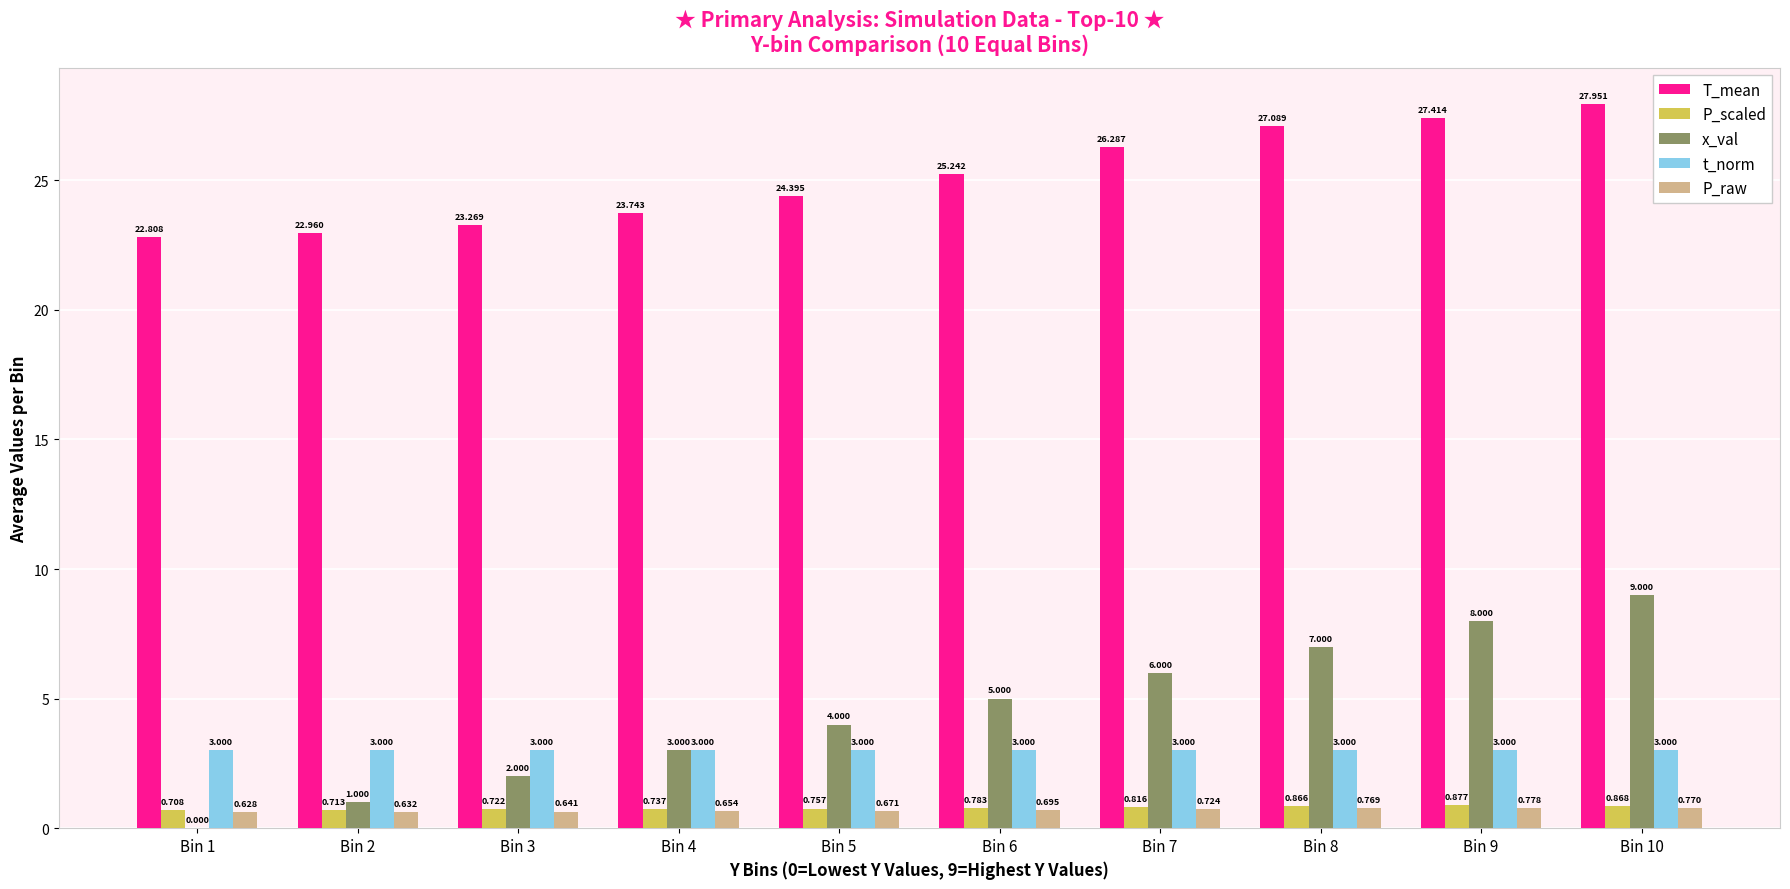

Is the value of P_scaled at Bin 7 greater than the value of P_raw at Bin 10?

Yes